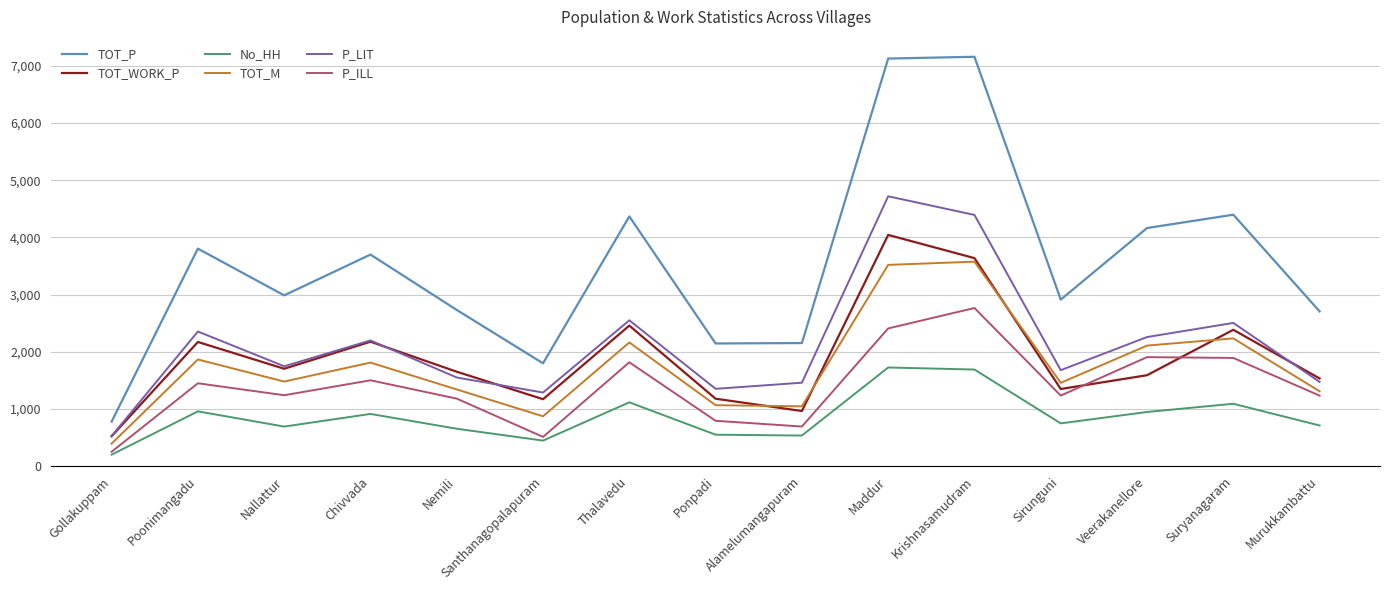

What is the difference between the highest and lowest values at Gollakuppam?

578